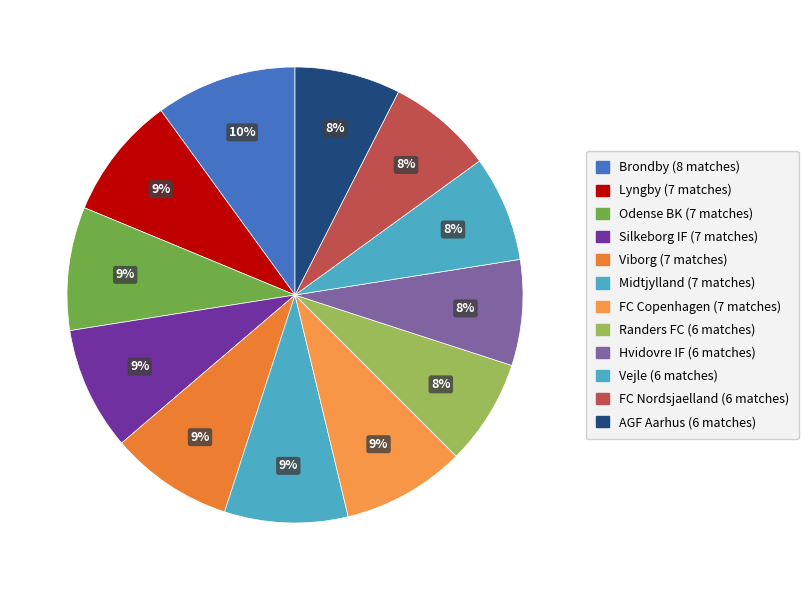

How many segments does this pie chart have?

12